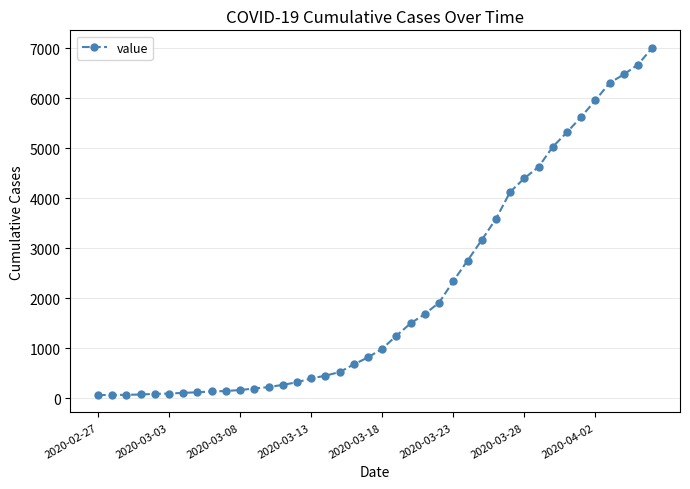

What is the maximum value shown in the chart?

7008